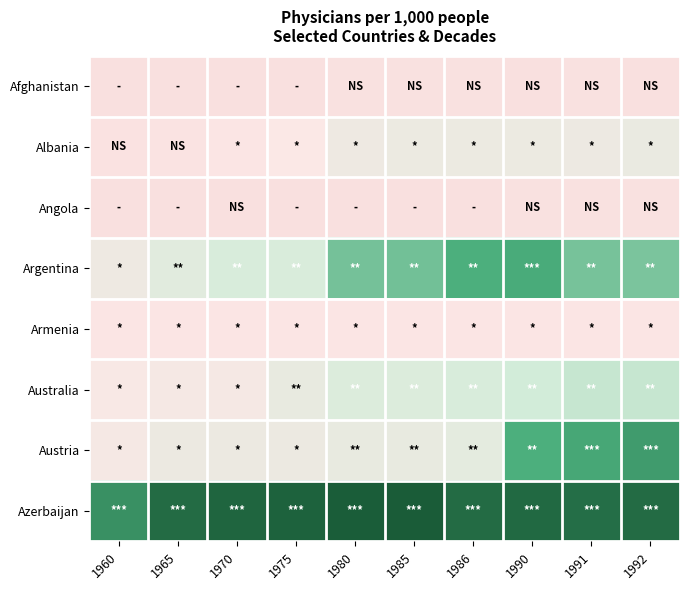

Reading left to right, what are all the values shown in this chart?

Afghanistan: 1960=0.0	1965=0.1	1970=0.1	1975=0.1	1980=0.2	1985=0.2	1986=0.1	1990=0.1	1991=0.1	1992=0.1
Albania: 1960=0.3	1965=0.5	1970=0.7	1975=1.0	1980=1.4	1985=1.4	1986=1.4	1990=1.4	1991=1.4	1992=1.5
Angola: 1960=0.1	1965=0.1	1970=0.1	1975=0.1	1980=0.0	1985=0.1	1986=0.1	1990=0.1	1991=0.2	1992=0.2
Argentina: 1960=1.4	1965=1.7	1970=1.9	1975=1.9	1980=2.7	1985=2.7	1986=3.0	1990=3.0	1991=2.7	1992=2.6
Armenia: 1960=0.7	1965=0.7	1970=0.7	1975=0.7	1980=0.7	1985=0.7	1986=0.7	1990=0.7	1991=0.7	1992=0.7
Australia: 1960=1.1	1965=1.2	1970=1.2	1975=1.5	1980=1.8	1985=1.8	1986=1.9	1990=2.0	1991=2.1	1992=2.1
Austria: 1960=1.2	1965=1.4	1970=1.4	1975=1.4	1980=1.5	1985=1.5	1986=1.6	1990=3.0	1991=3.1	1992=3.2
Azerbaijan: 1960=3.4	1965=3.8	1970=3.9	1975=3.9	1980=4.0	1985=4.0	1986=3.8	1990=3.8	1991=3.8	1992=3.8